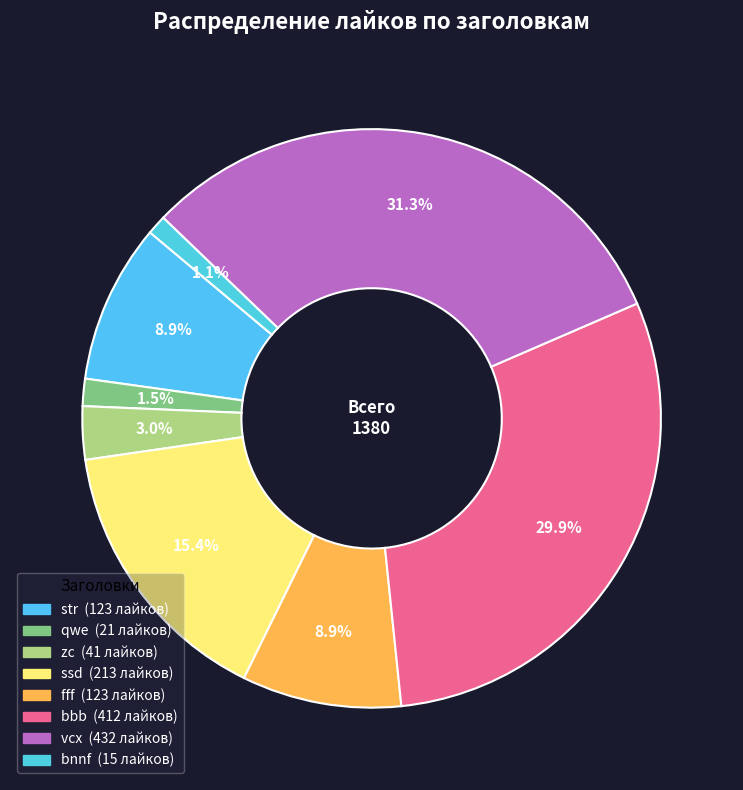

Count the number of slices in the pie.

8